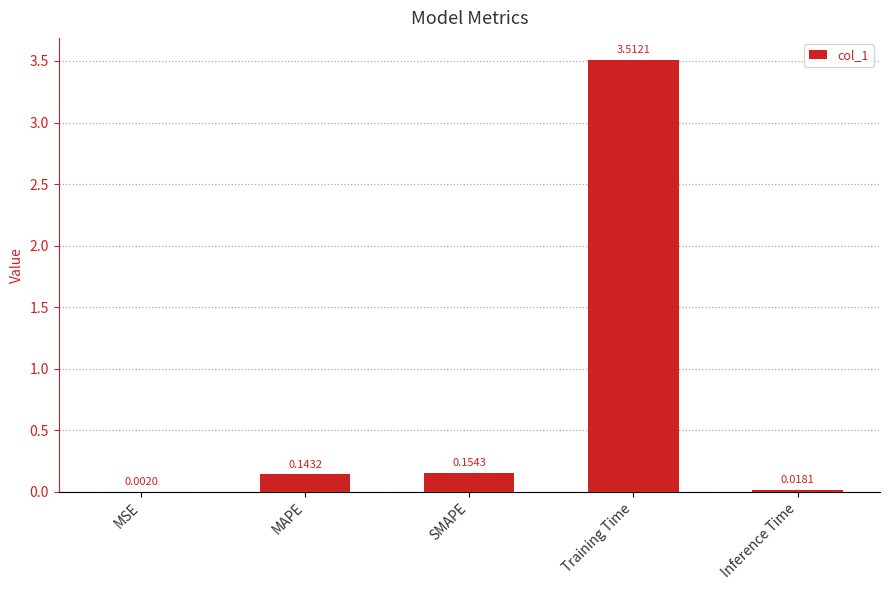

At which category does the chart reach its peak across all series?

Training Time